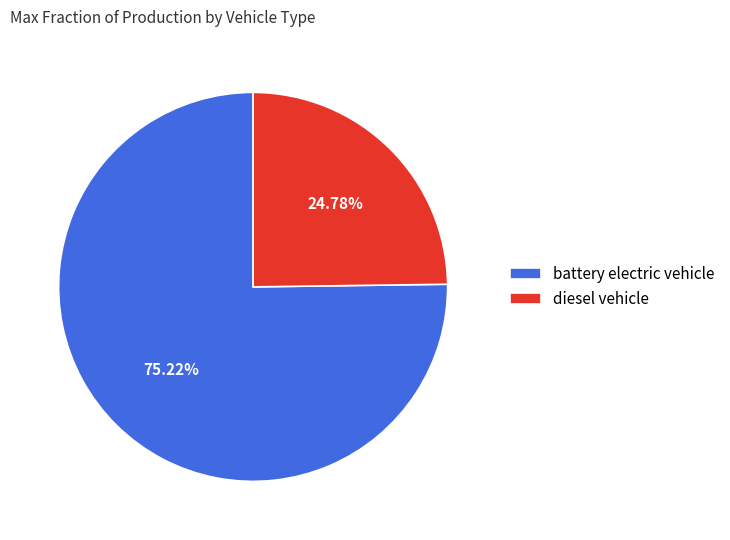

Between battery electric vehicle and diesel vehicle, which is larger?

battery electric vehicle